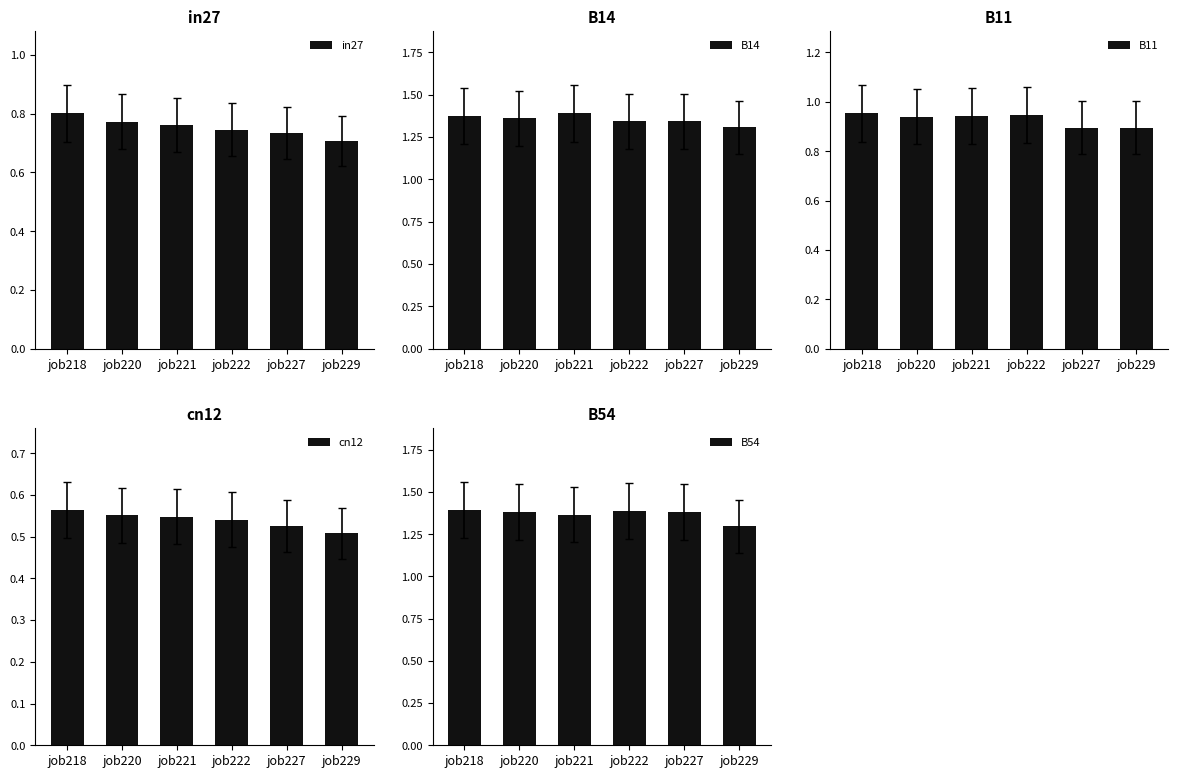

What is the value of the cn12 bar at the 1st from the left?

0.6